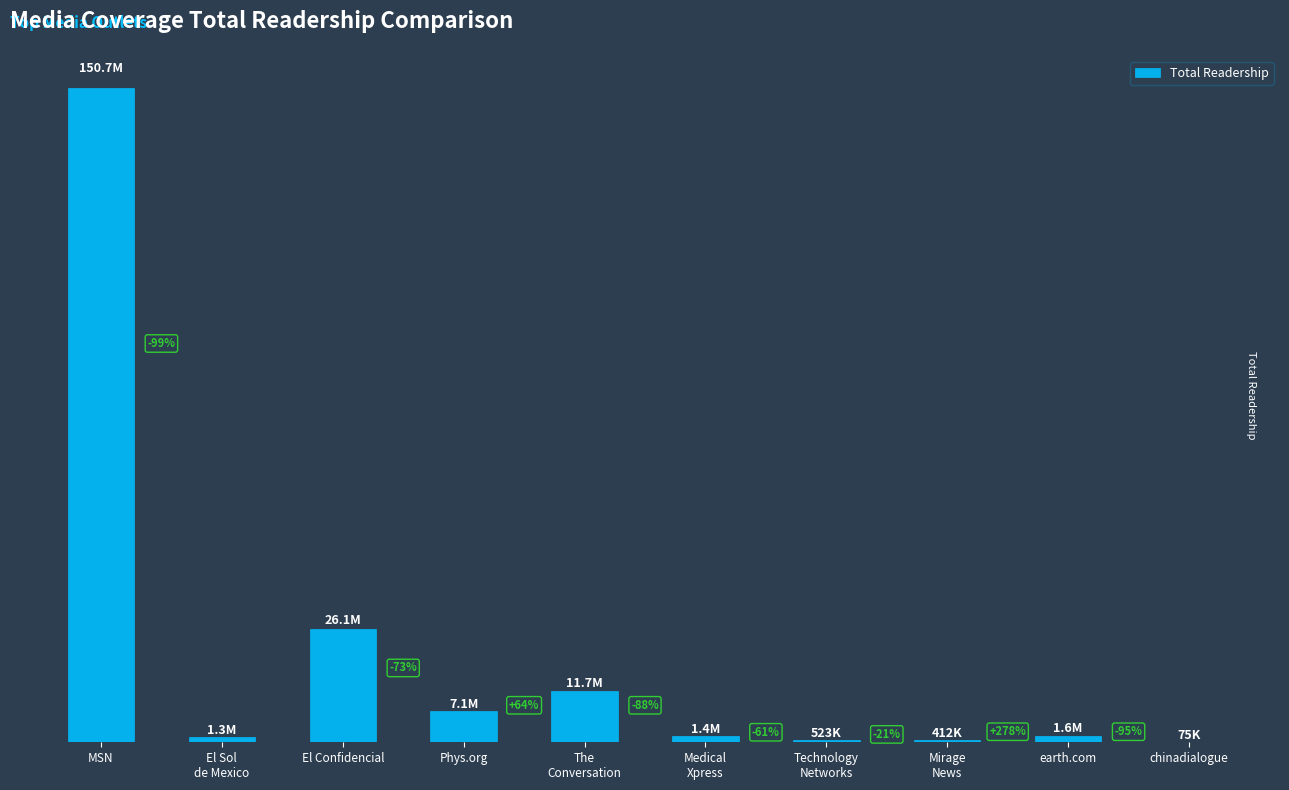

At which category does the chart reach its peak across all series?

MSN